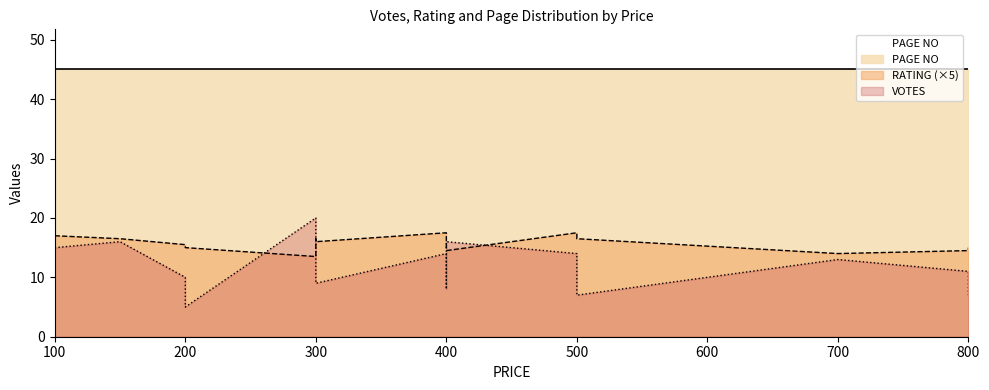

What is the value of the PAGE NO point at the 2nd from the left?

45.0